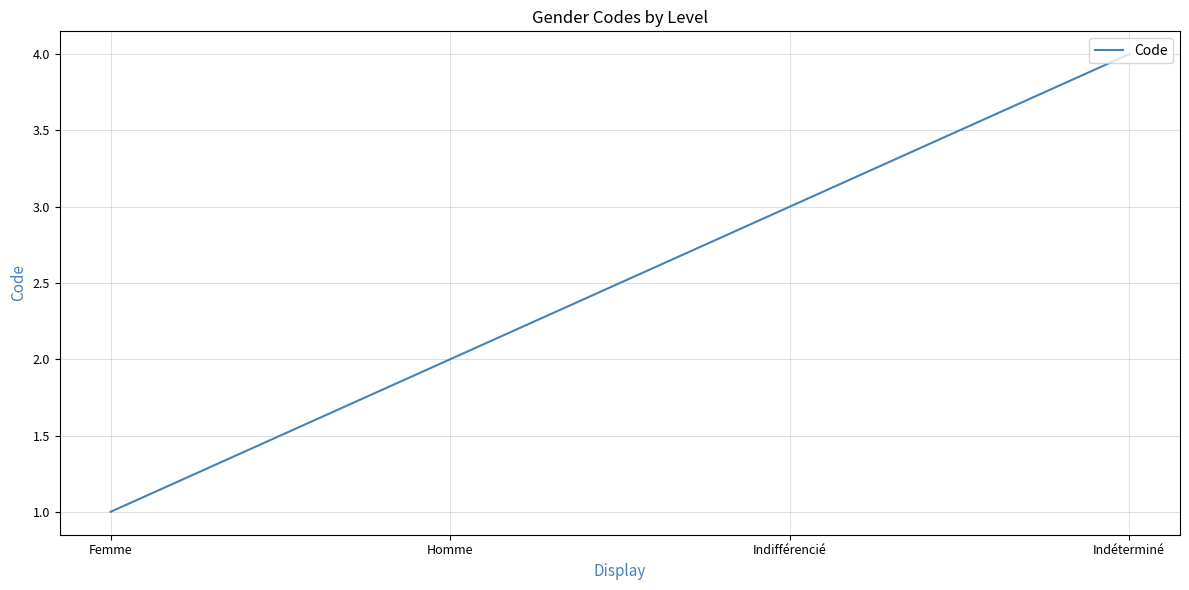

Does the chart have visible grid lines?

Yes